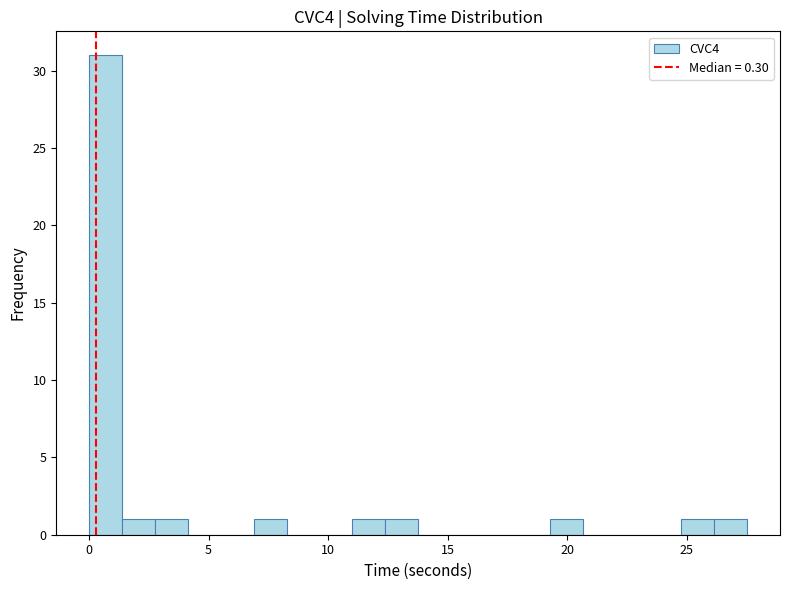

Read against the x-axis, roughly where is the centre of the tallest bar?

0.5